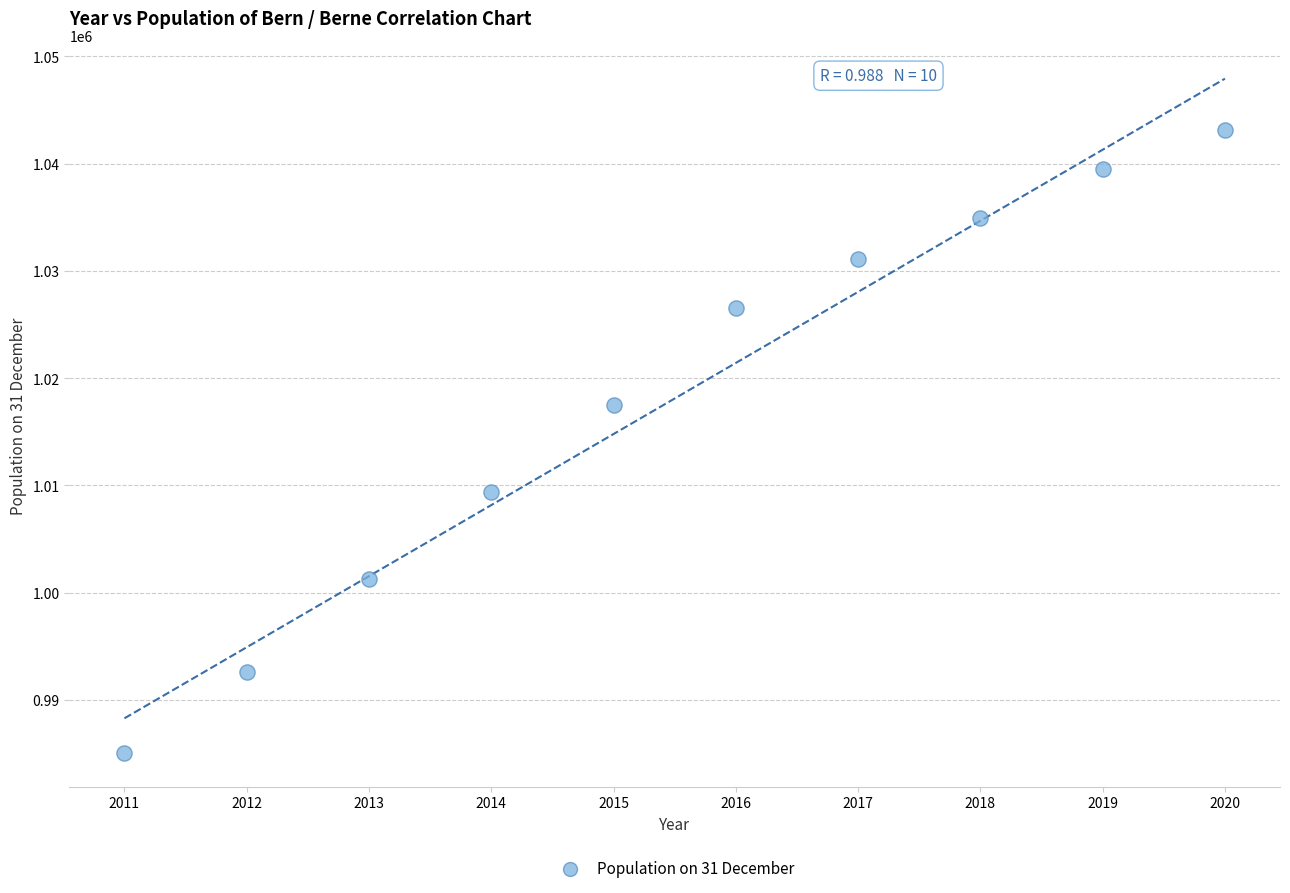

What Y value in the scatter plot is closest to 1014089?

1017483